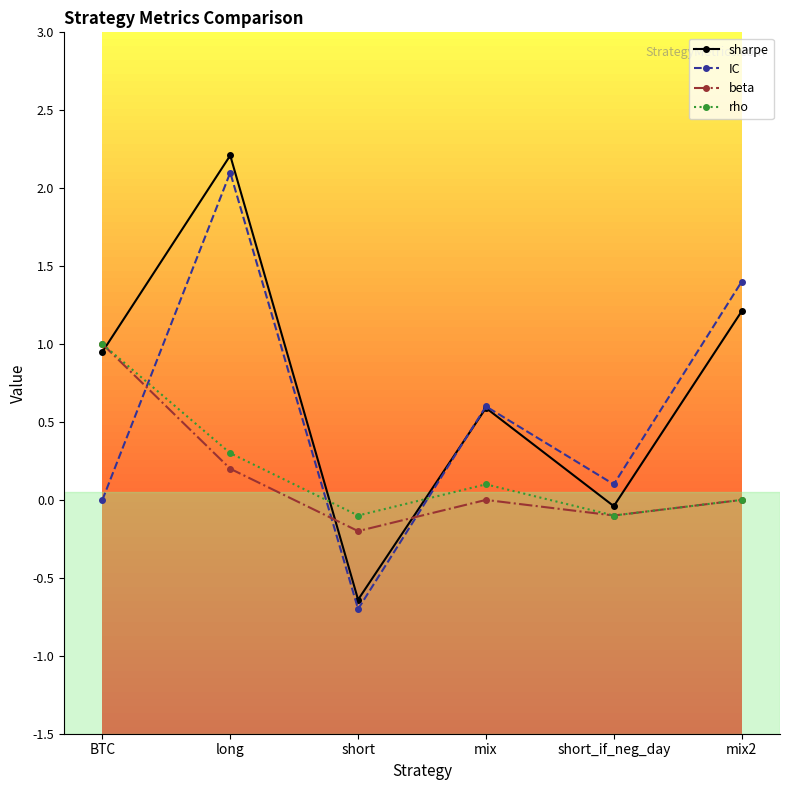

At which category is the sum across all series the highest?

long